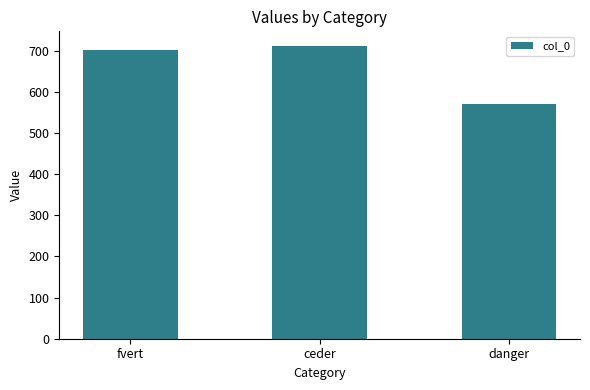

Reading left to right, extract all data points from this chart.

fvert=701.5	ceder=711.0	danger=569.0